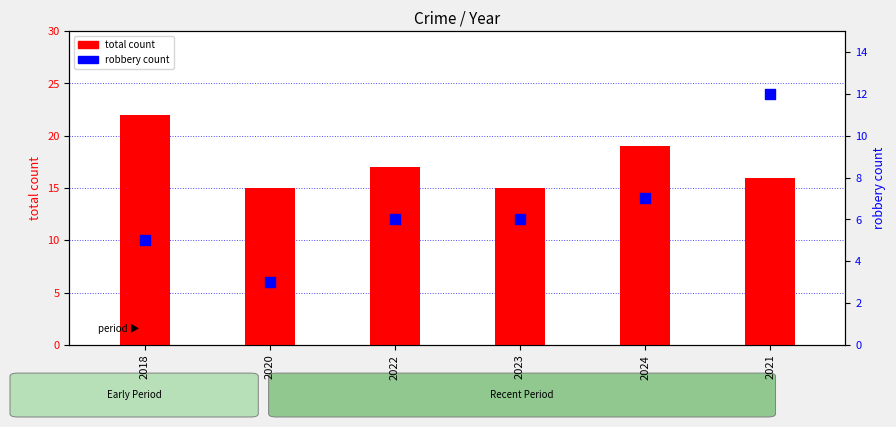

Which series reaches the maximum Y coordinate?

total count